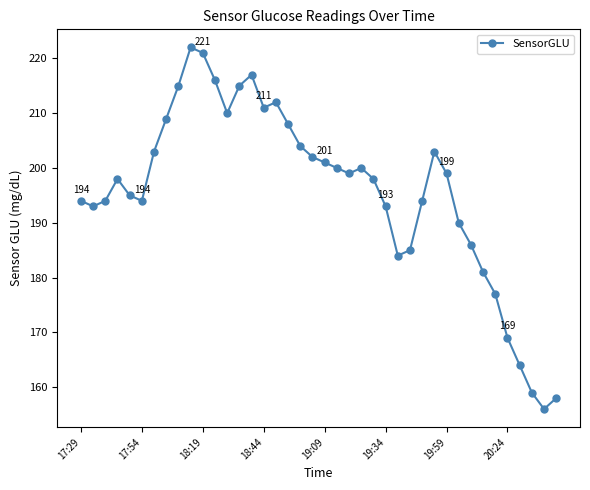

What is the smallest value displayed?

156